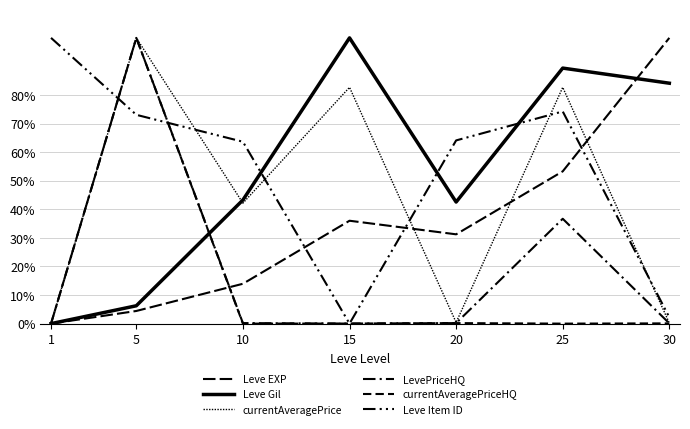

How many lines are shown in the chart?

6